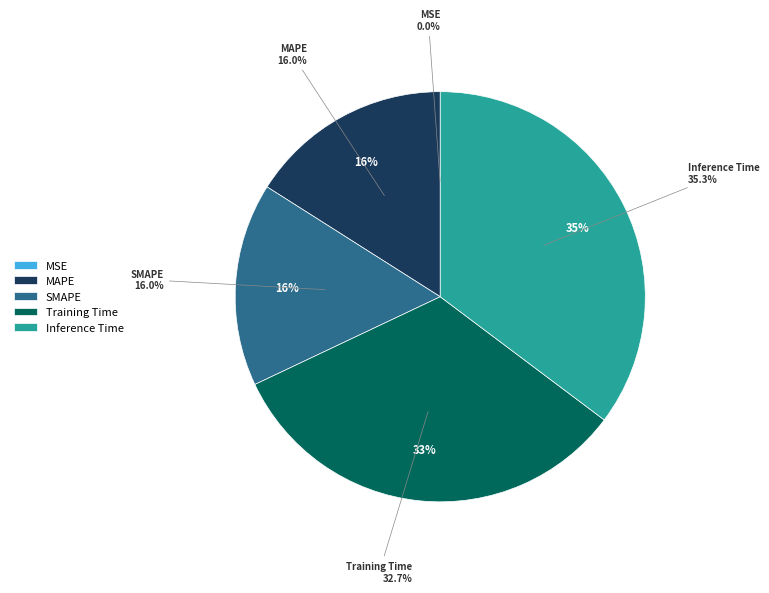

How many slices are in this pie chart?

5